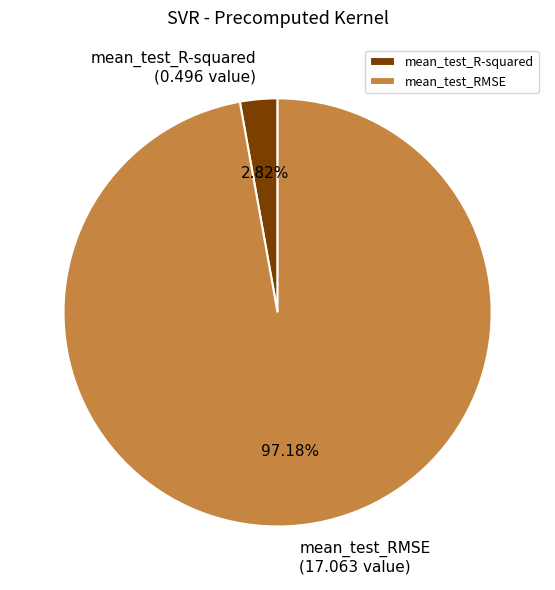

Which slice represents more than half of the pie?

mean_test_RMSE